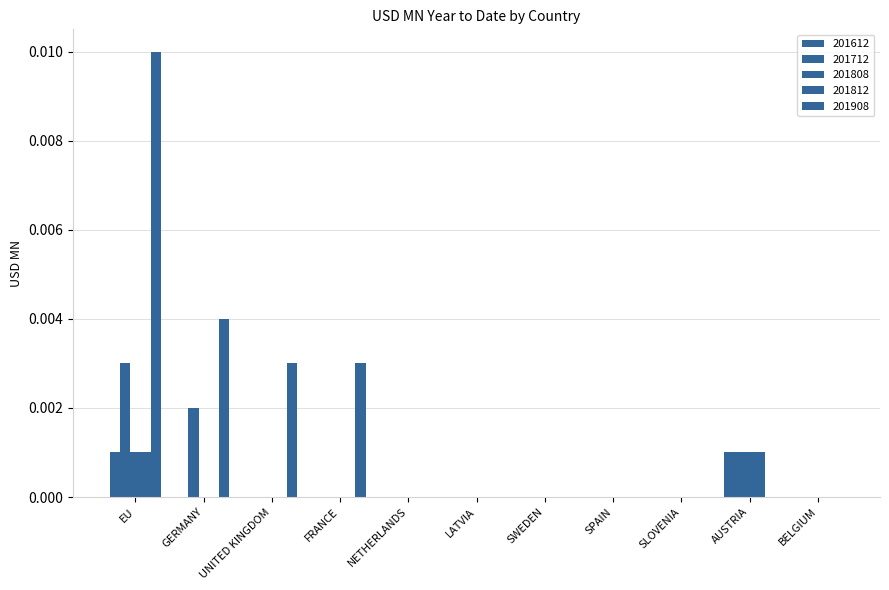

At AUSTRIA, list the series in order from largest to smallest.

201612, 201712, 201808, 201812, 201908